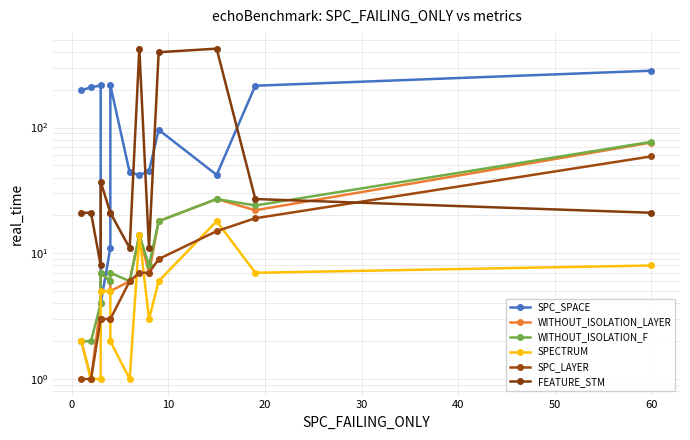

Is the value of WITHOUT_ISOLATION_LAYER at 50 greater than the value of SPC_SPACE at 12?

No